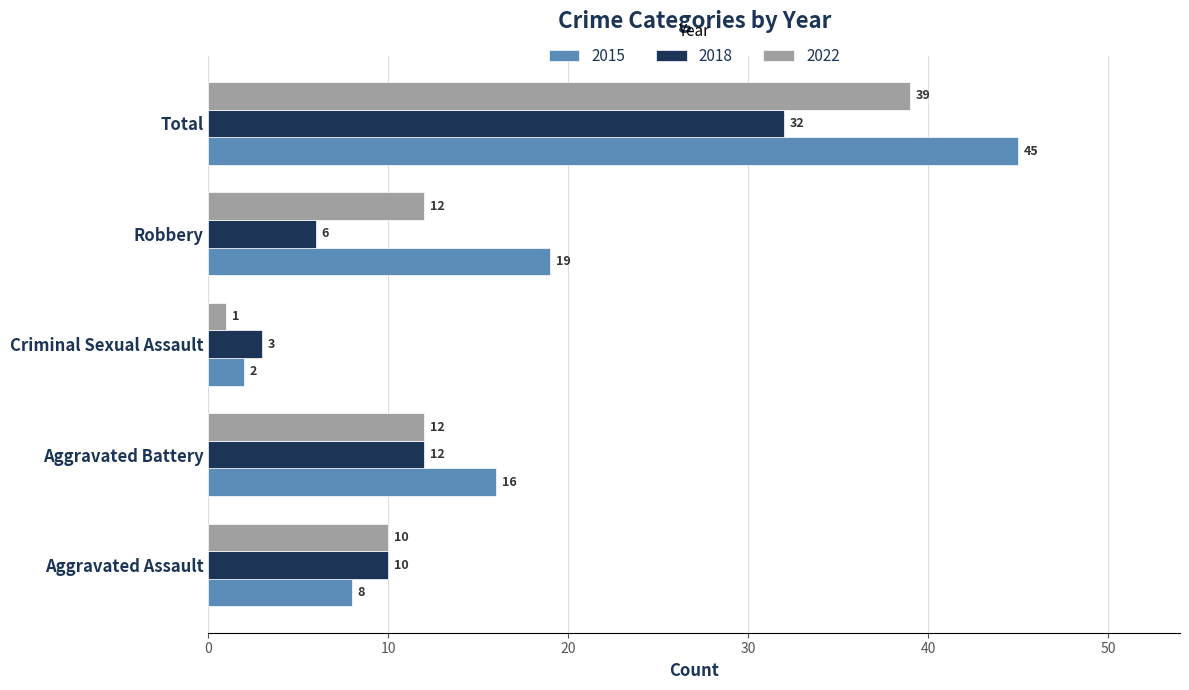

Is it true that 2018 equals 5 at Aggravated Assault?

False